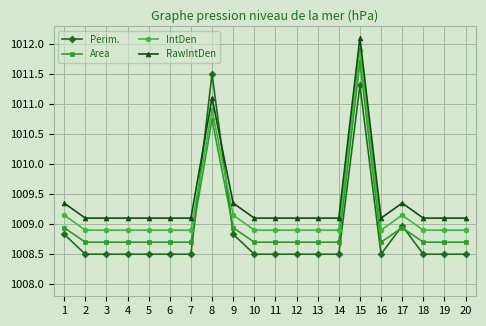

What is the maximum value for IntDen?

1011.9